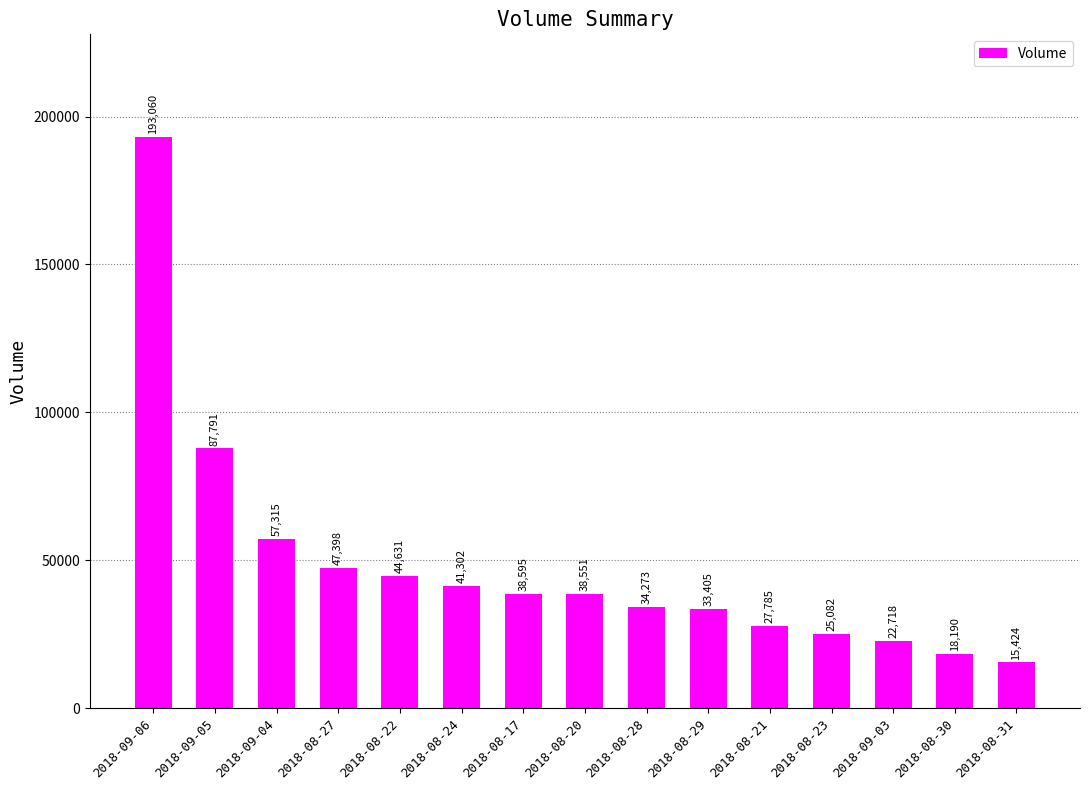

Approximately how many times larger is the value at 2018-09-04 compared to 2018-08-17?

1.5